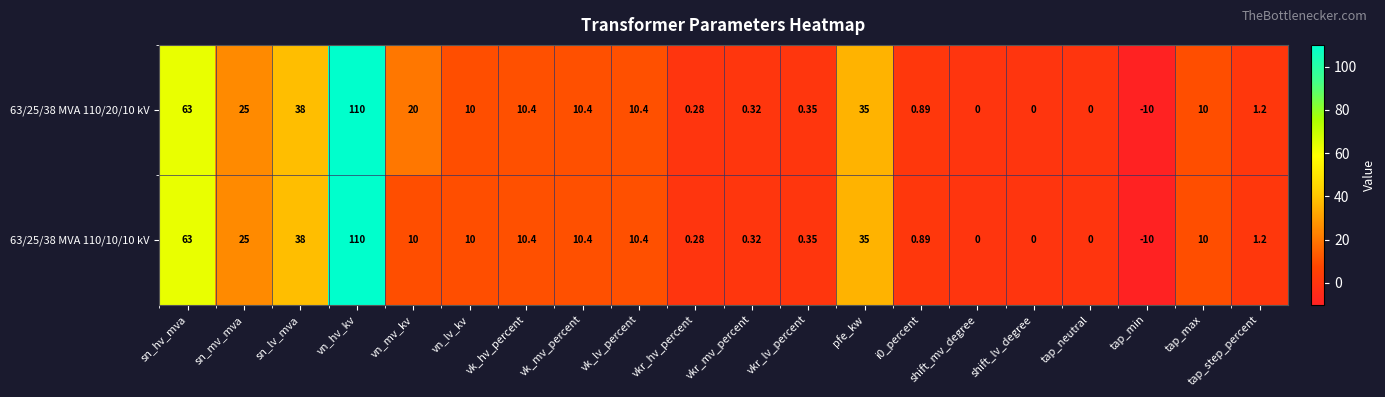

At which label does 63/25/38 MVA 110/20/10 kV reach its minimum?

tap_min